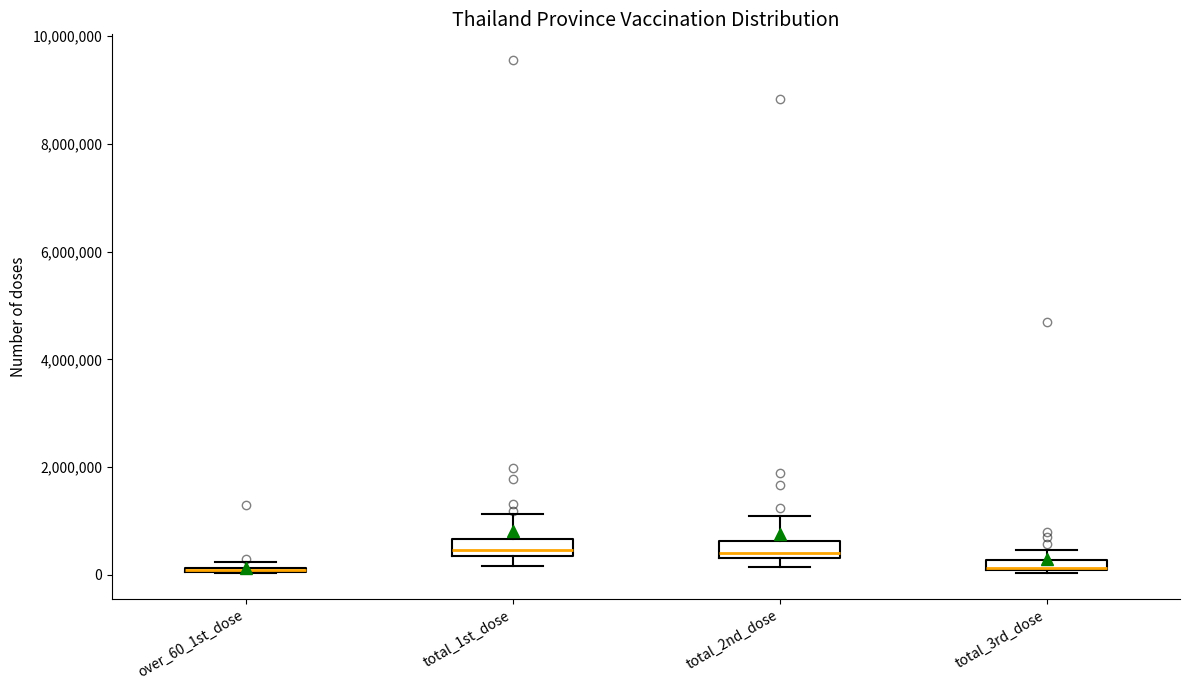

Where is the lower edge of the box for total_2nd_dose on the y-axis? The values are not printed on the chart, so give them approximately, as read against the axis.

400000